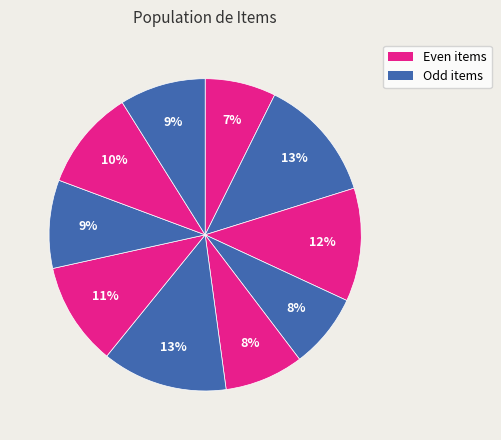

Count the number of slices in the pie.

10